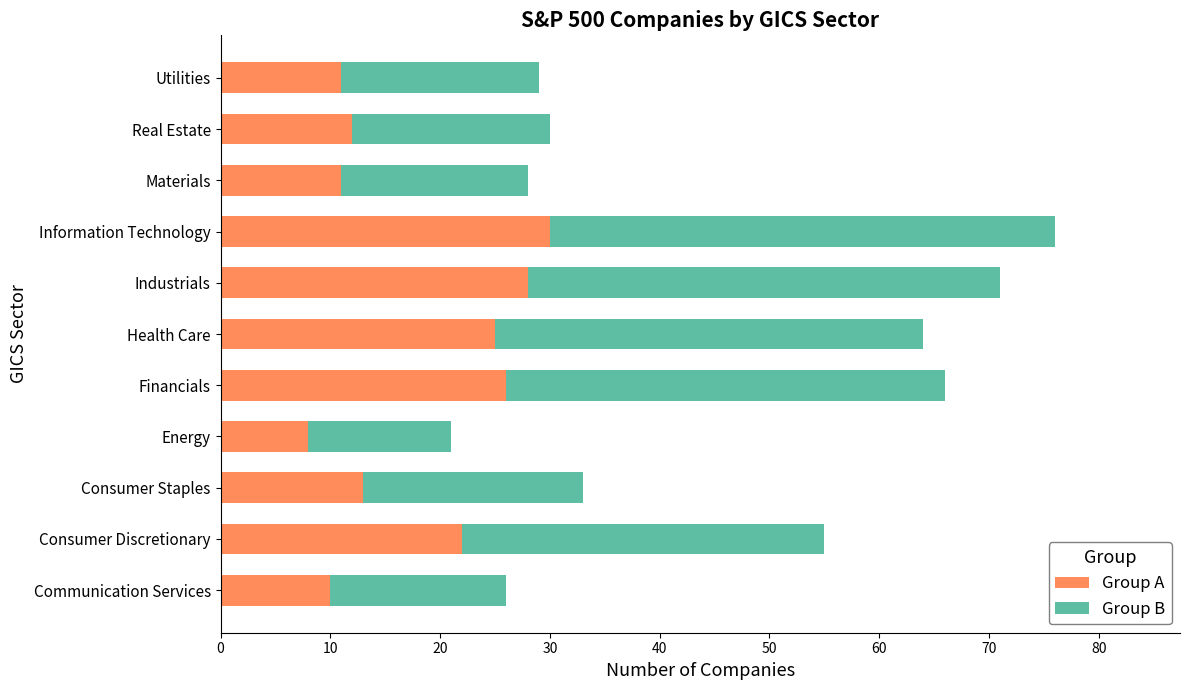

What is the difference between the second highest and second lowest values in the Group A series?

18